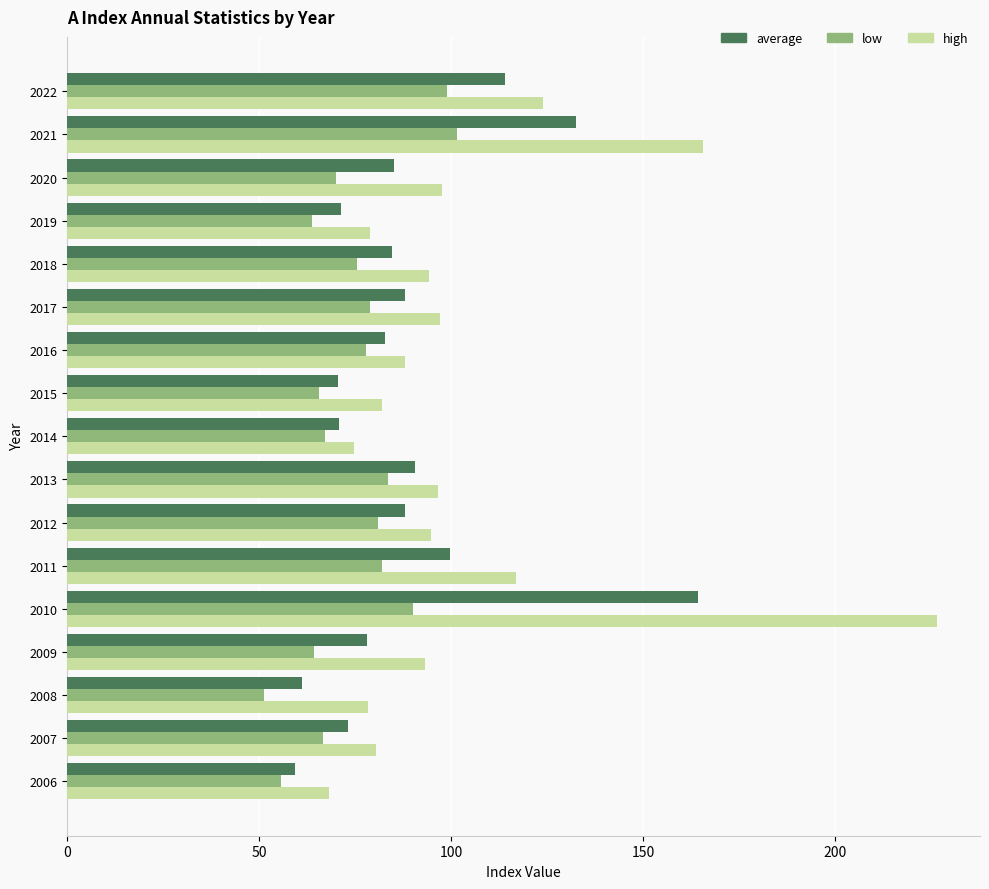

What is the total value across all series at 2012?

263.7